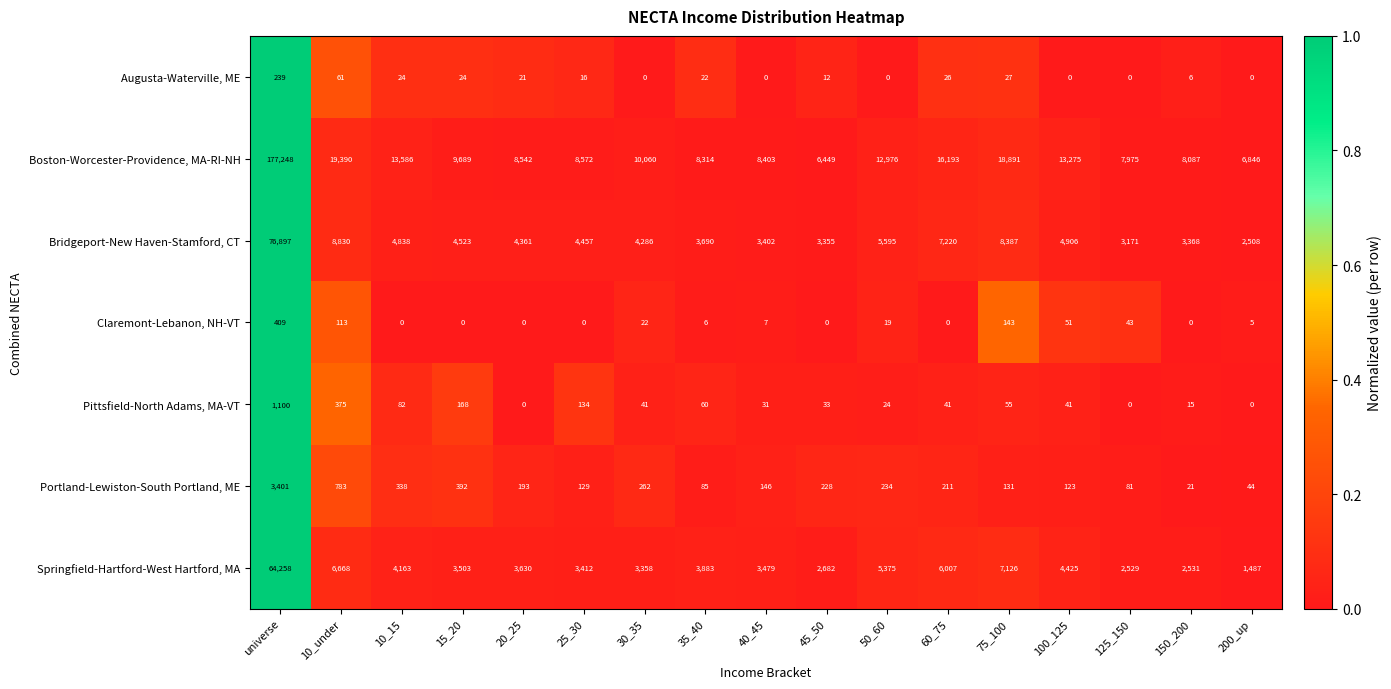

Which series has the widest spread of values?

Boston-Worcester-Providence, MA-RI-NH